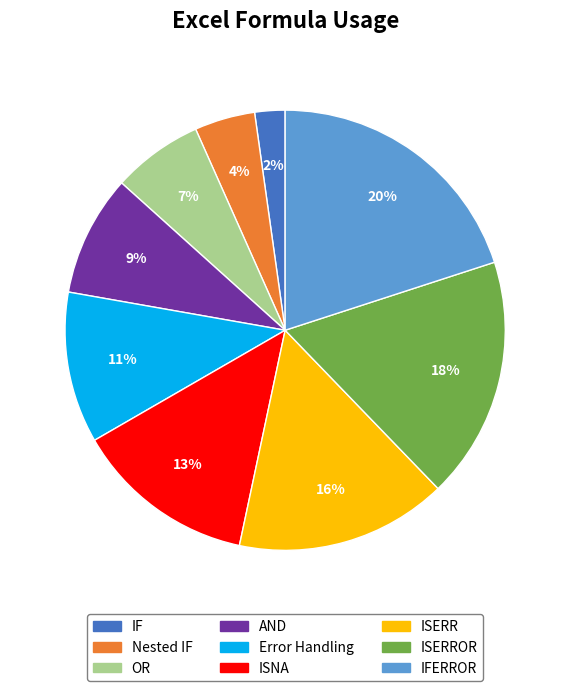

Is there a majority slice in this chart?

No